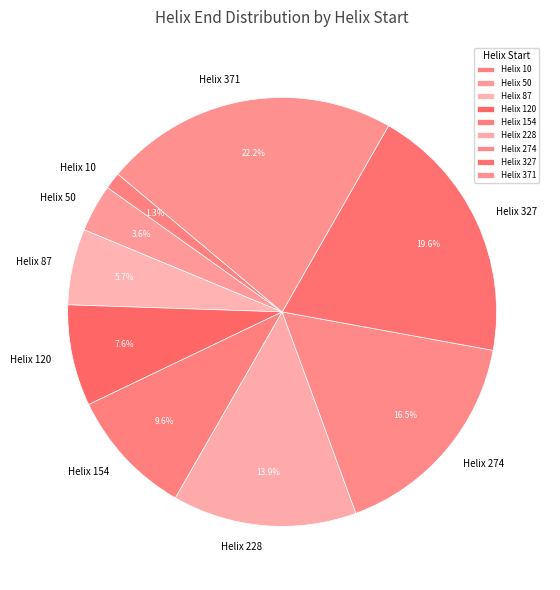

Count the number of slices in the pie.

9